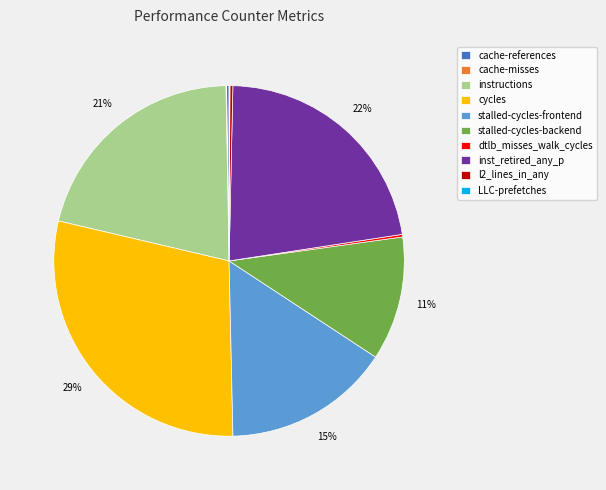

Which category has the biggest portion of the pie?

cycles